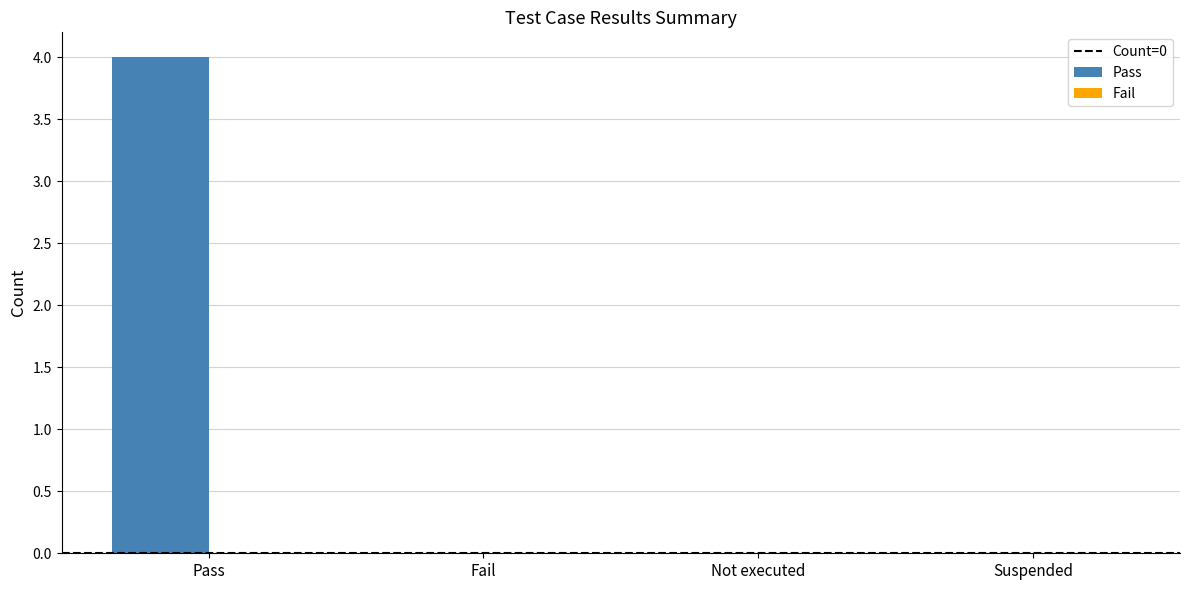

What is the maximum value shown in the chart?

4